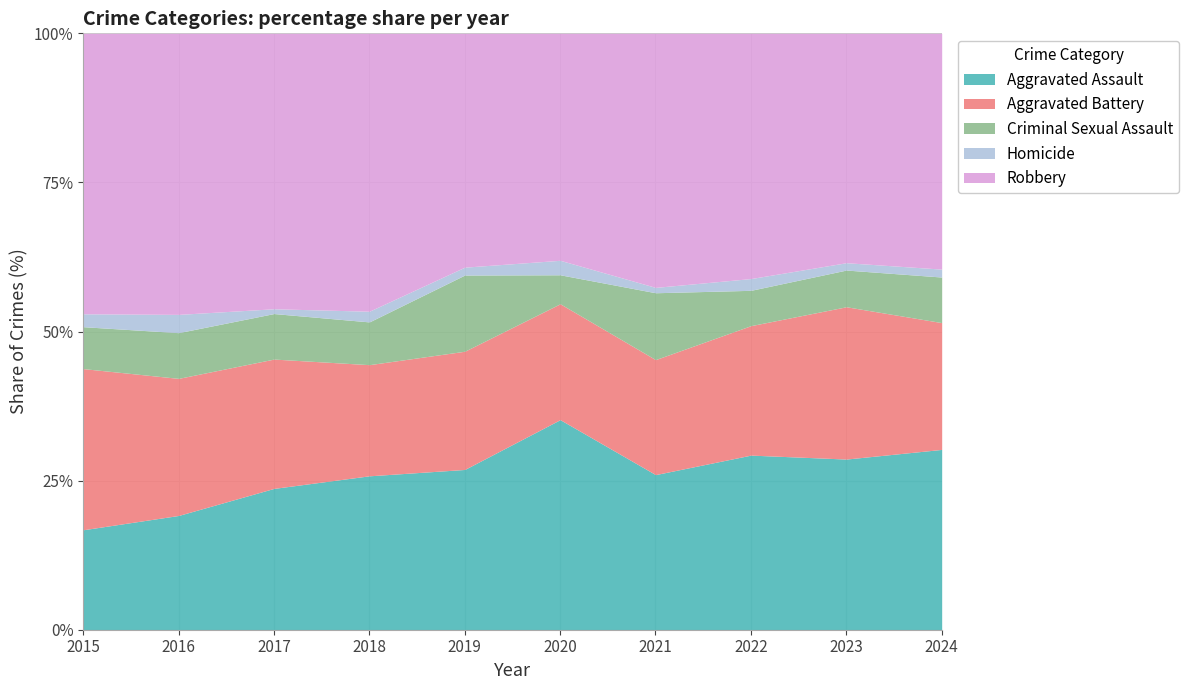

What is the minimum value for Aggravated Assault?

16.8